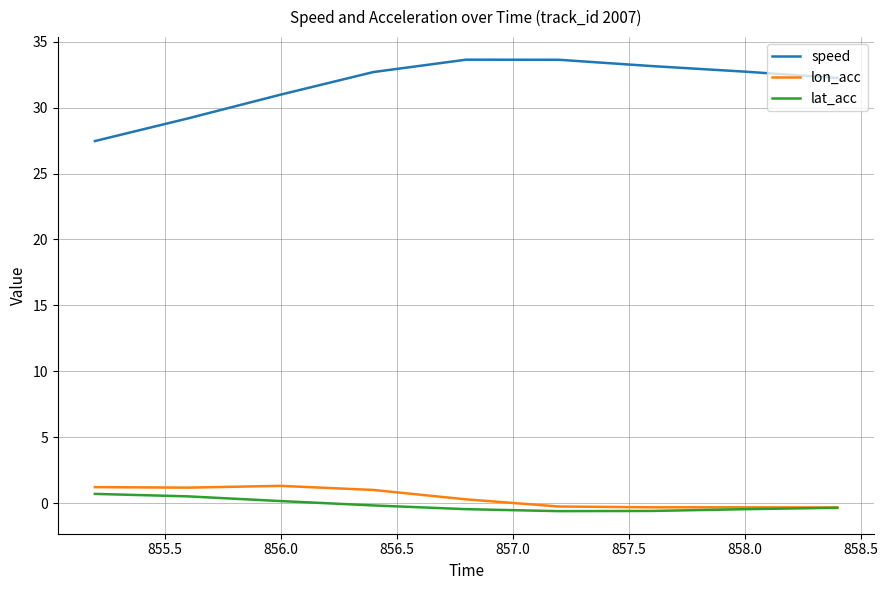

At how many categories does at least one series exceed 9?

9